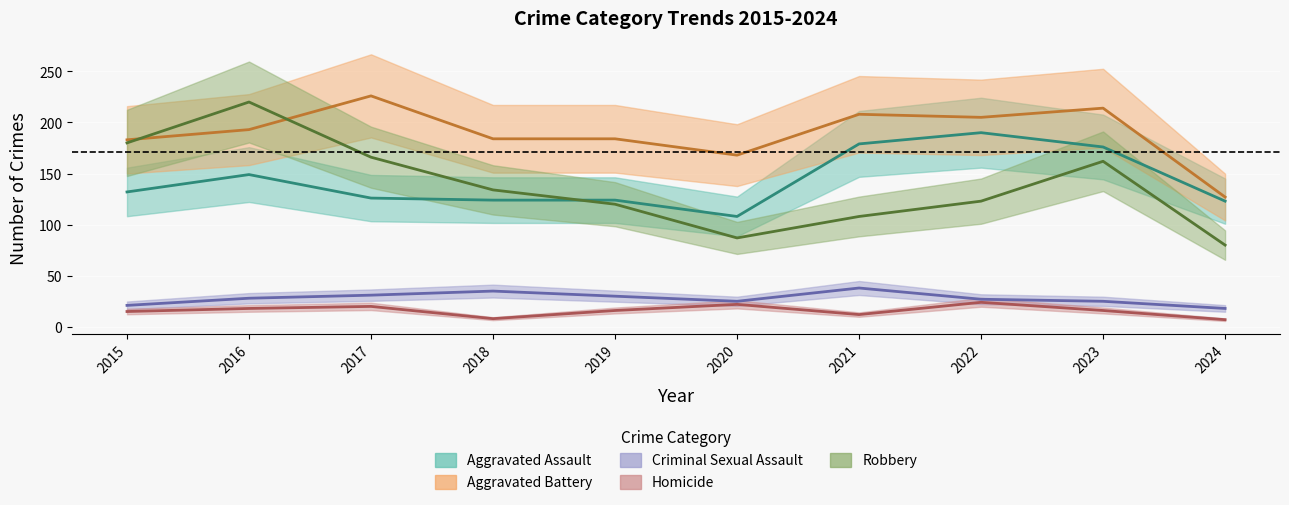

Rank the series by their maximum value, from highest to lowest.

Aggravated Battery, Robbery, Aggravated Assault, Criminal Sexual Assault, Homicide